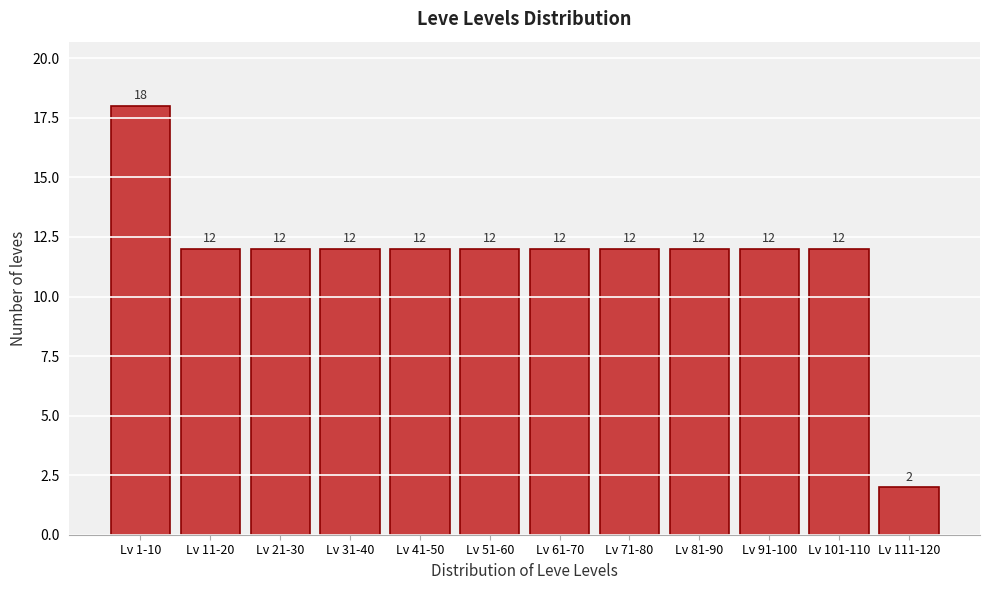

Reading left to right, list all the values displayed in this chart.

Lv 1-10=18	Lv 11-20=12	Lv 21-30=12	Lv 31-40=12	Lv 41-50=12	Lv 51-60=12	Lv 61-70=12	Lv 71-80=12	Lv 81-90=12	Lv 91-100=12	Lv 101-110=12	Lv 111-120=2